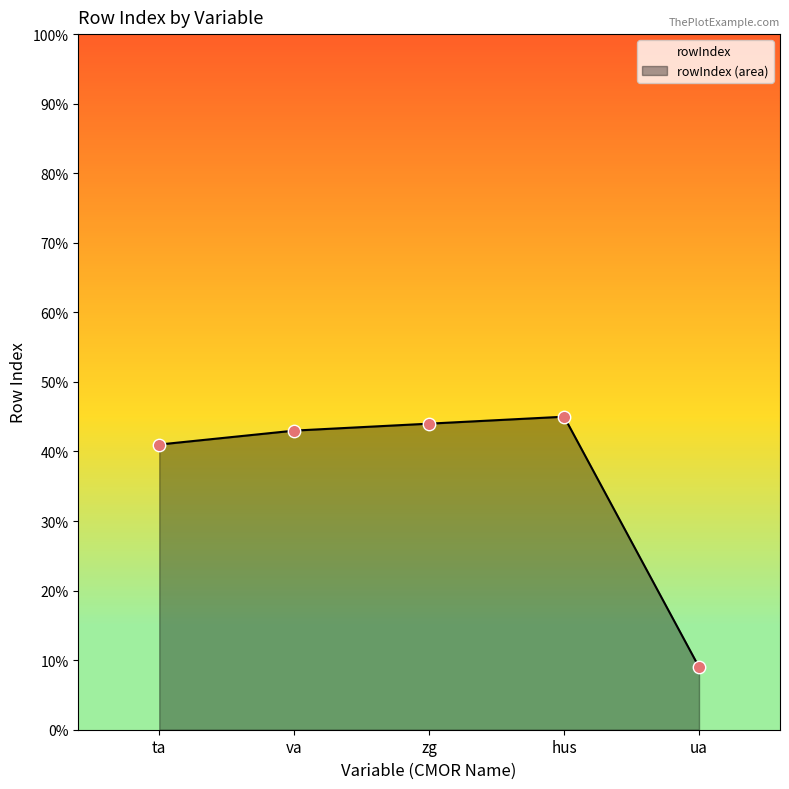

Approximately how many times larger is the value at zg compared to hus?

1.0